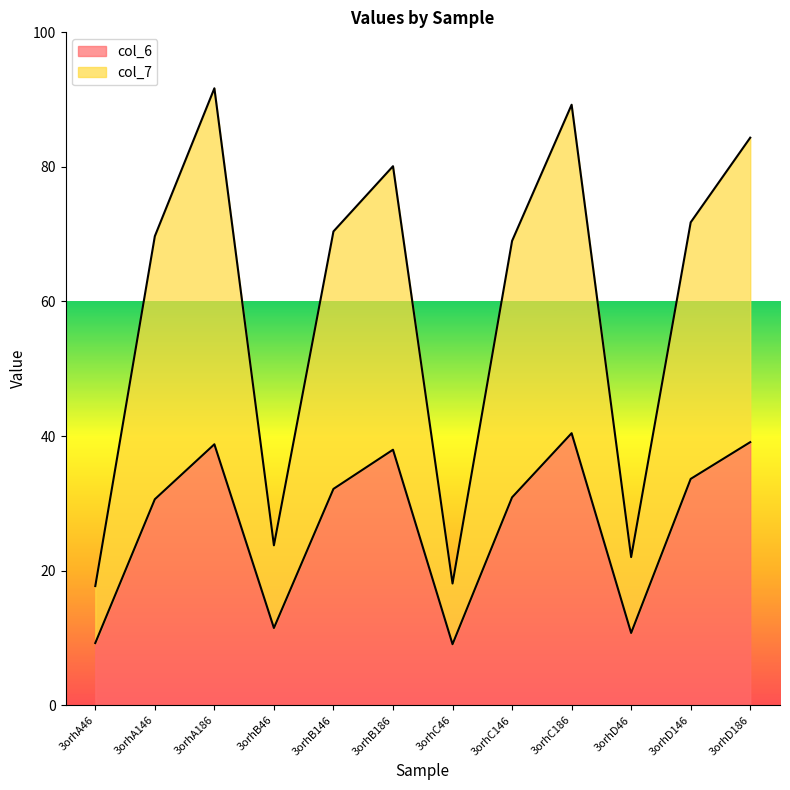

At which label does col_7 first exceed 70?

3orhA186